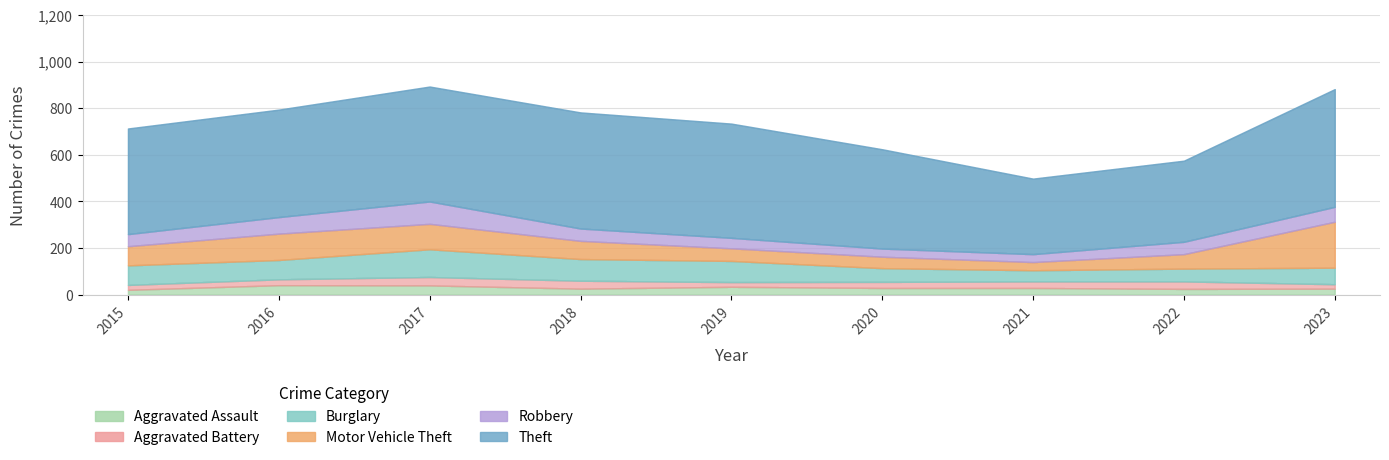

True or false: Aggravated Assault and Robbery intersect in this chart.

False